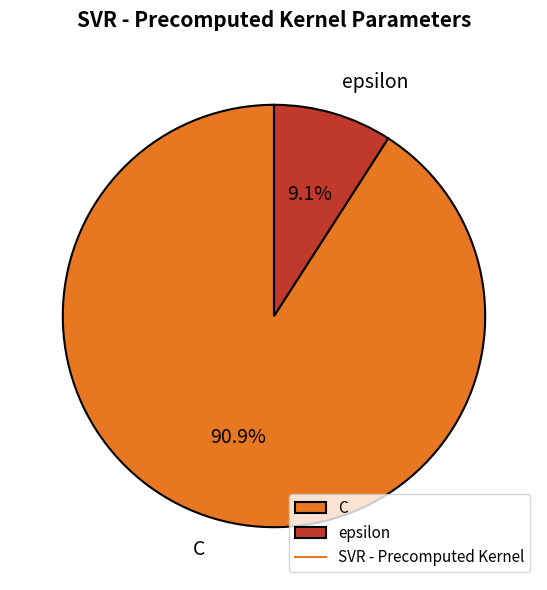

What percentage is the C slice, to the nearest percent?

91%